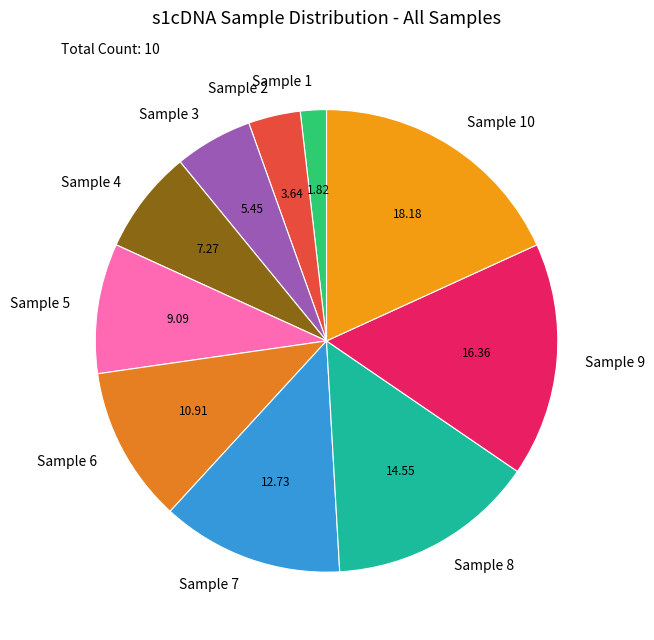

Do Sample 2 and Sample 7 together represent more than half of the pie?

No